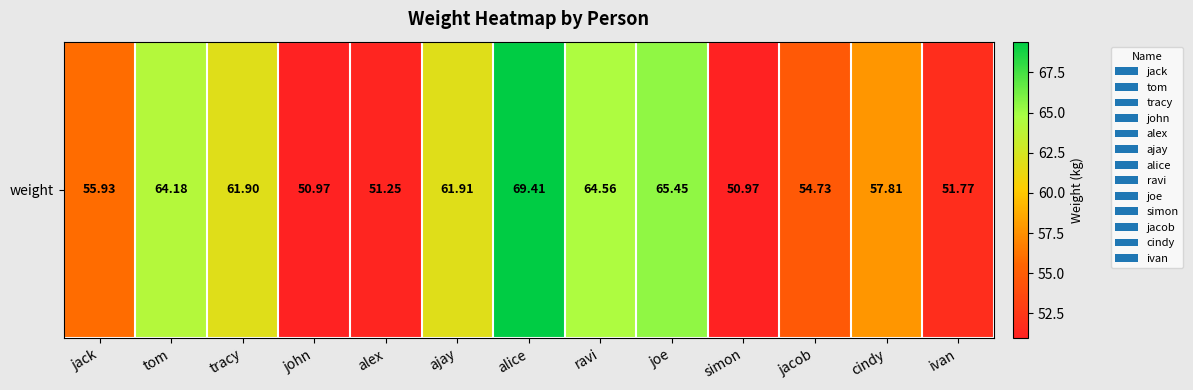

How many data points are less than 57?

6